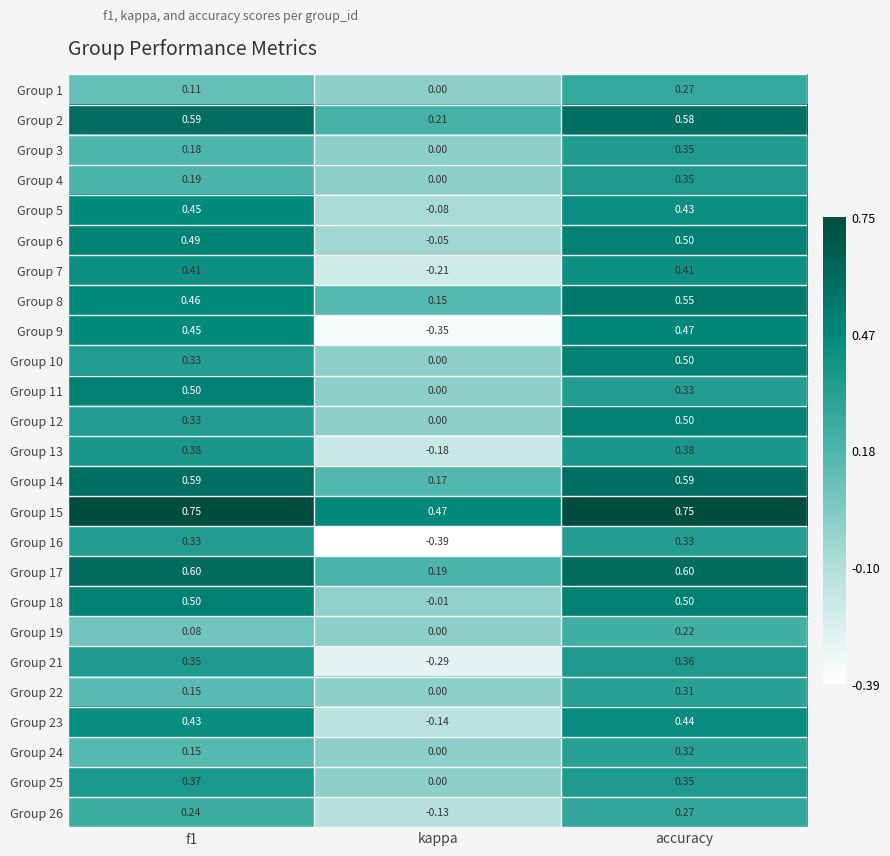

Is the value of Group 26 at accuracy greater than the value of Group 25 at accuracy?

No